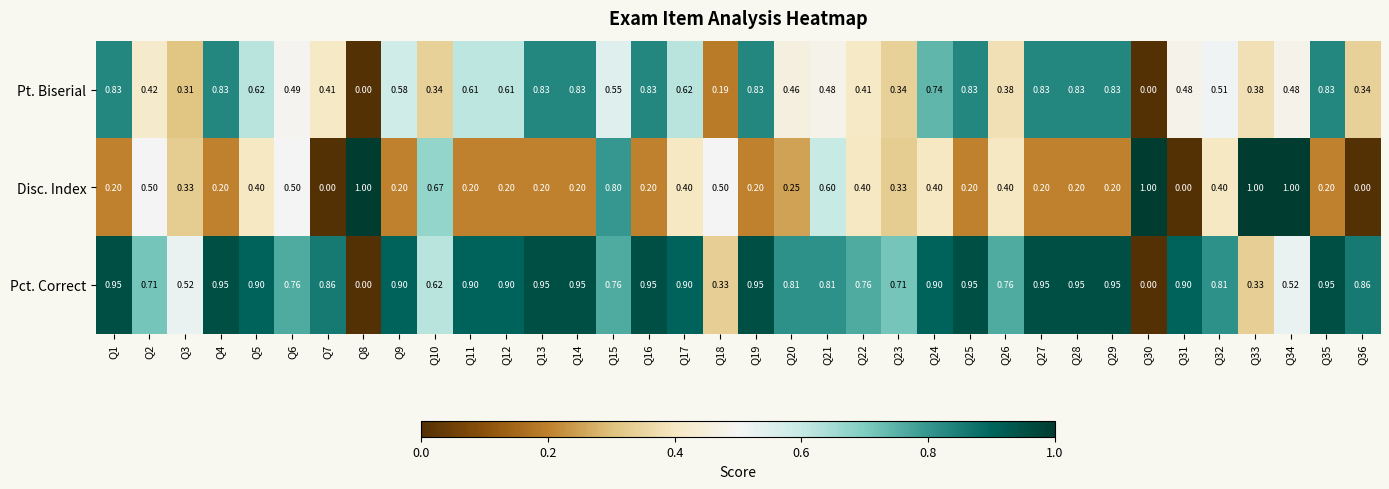

Which series changed the most between Q1 and Q11?

Pt. Biserial